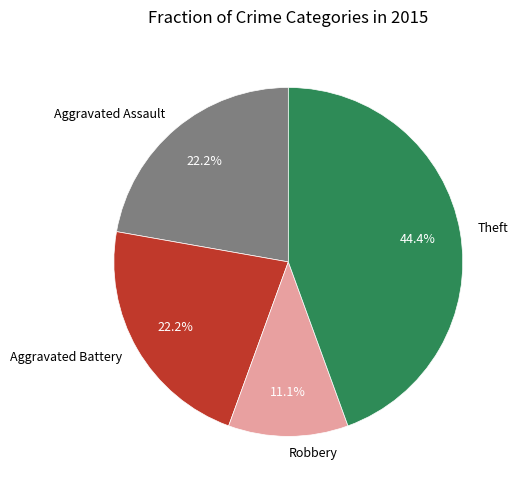

What percentage is the Theft slice, to the nearest percent?

44%